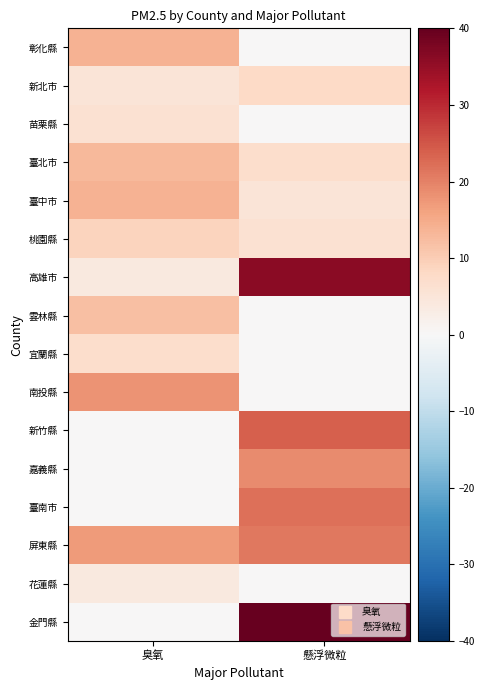

Which has a higher value, 臭氧 or 懸浮微粒?

臭氧